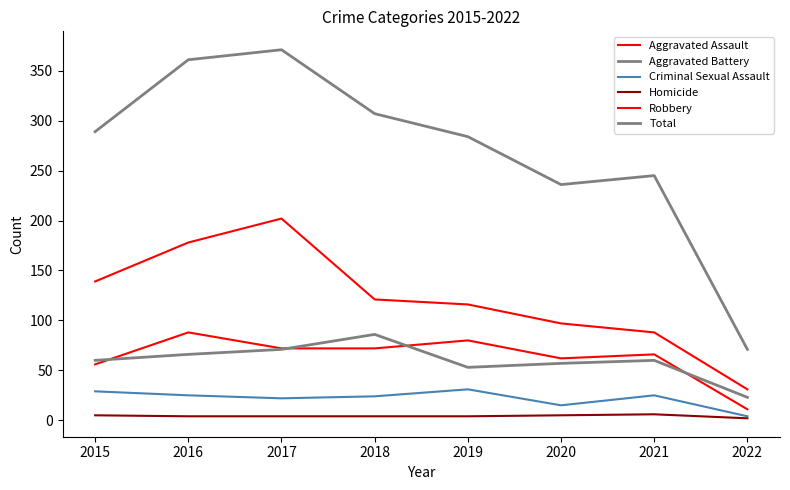

How many lines are shown in the chart?

6